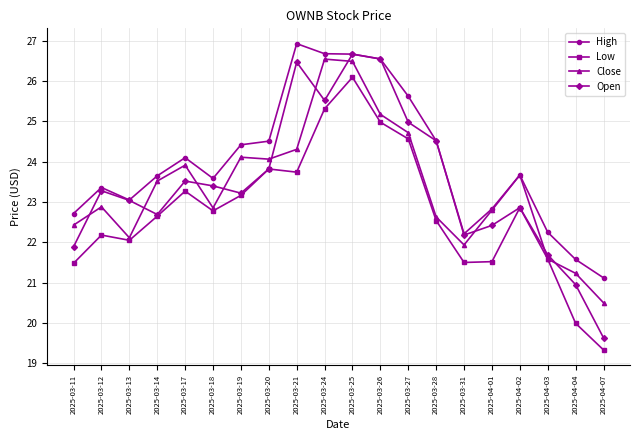

The value of Open at 2025-04-04 is 20.9. True or false?

True